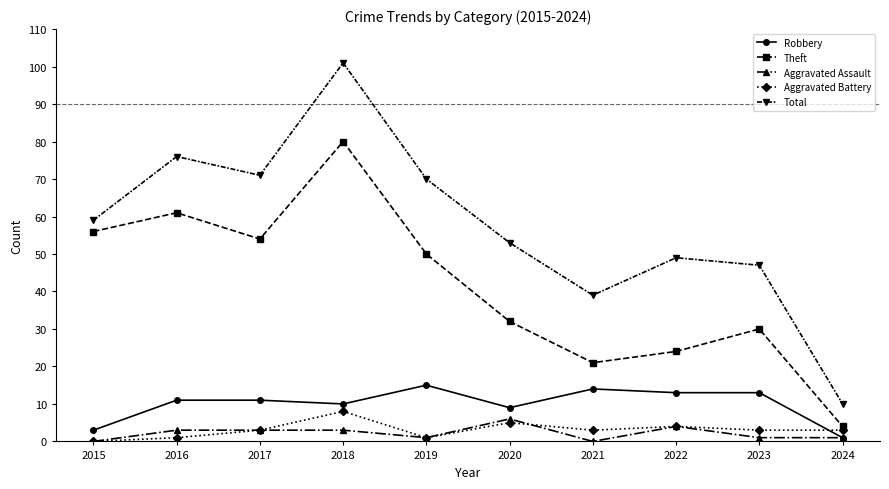

What is the approximate value of Theft at 2017, to the nearest 5?

55